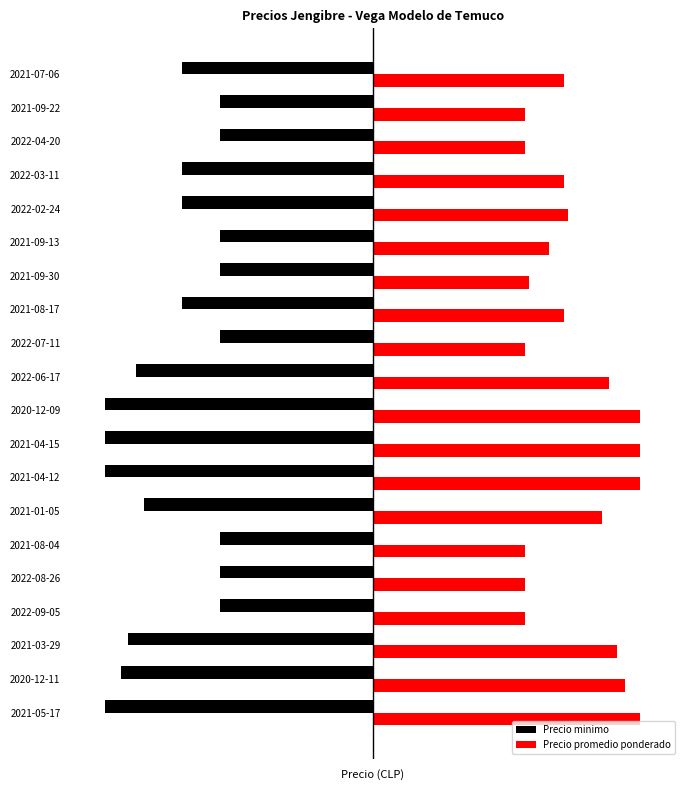

Rank the series by their average value, from lowest to highest.

Precio minimo, Precio promedio ponderado